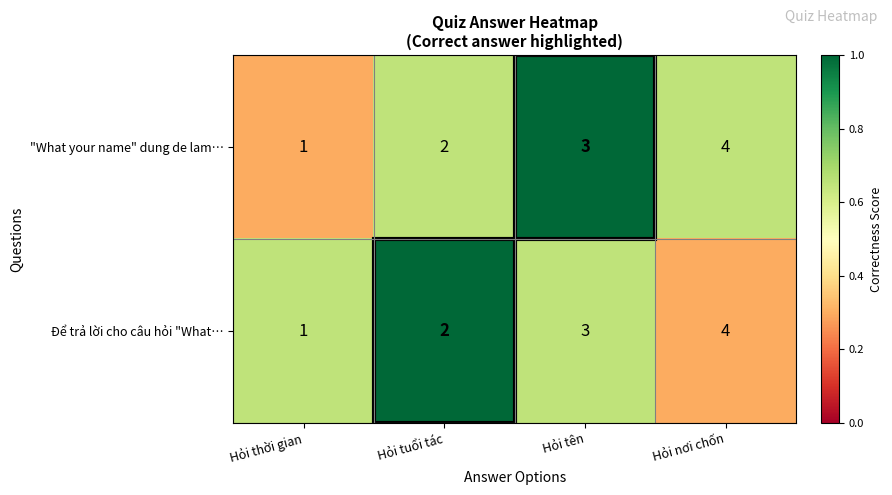

What is the total value across all series at Hỏi nơi chốn?

8